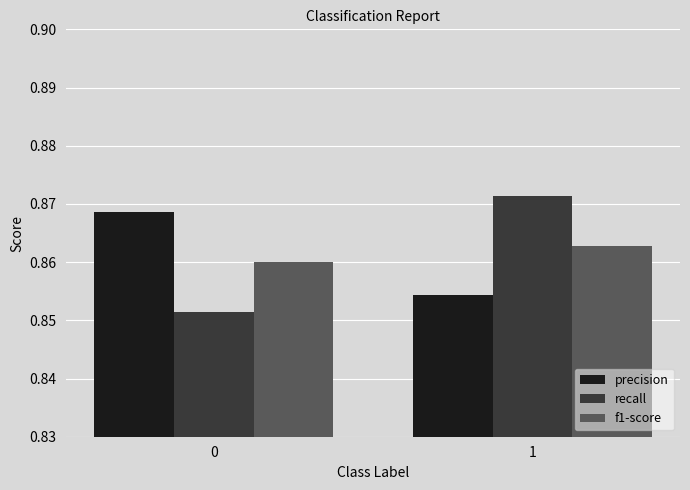

Is the value of f1-score at 1 greater than the value of precision at 1?

Yes